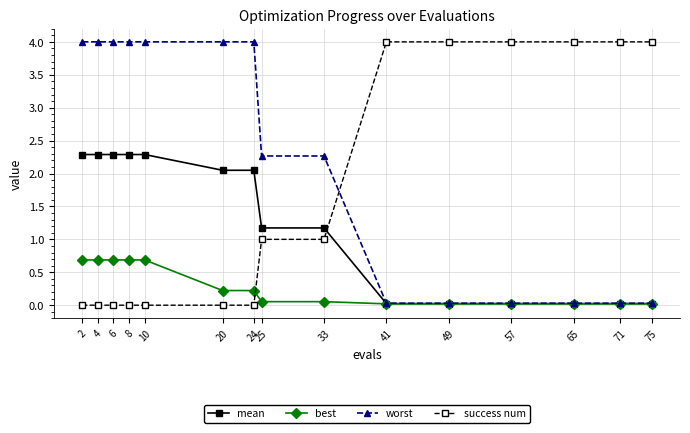

Read the best value at 24.

0.2